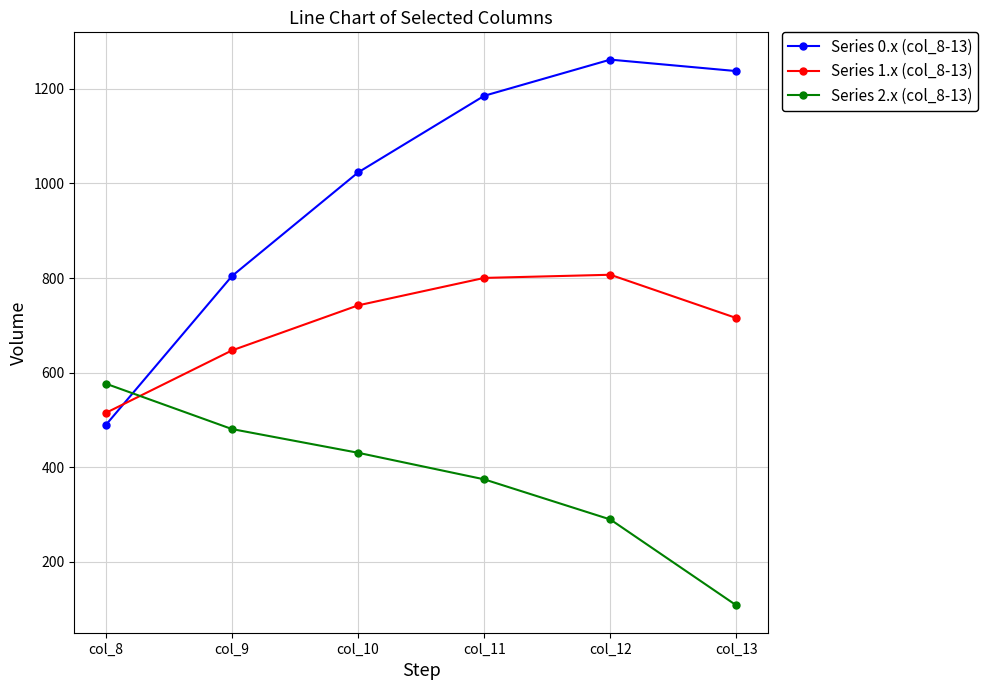

How many distinct data groups are displayed?

3